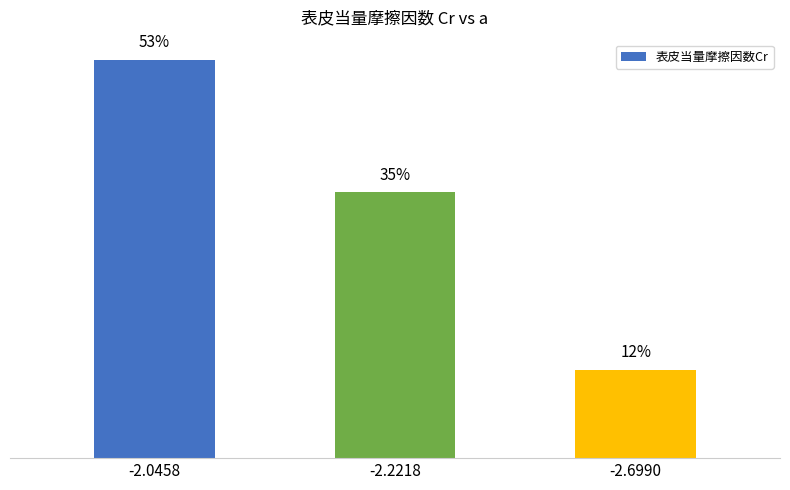

Are the bars horizontal?

No